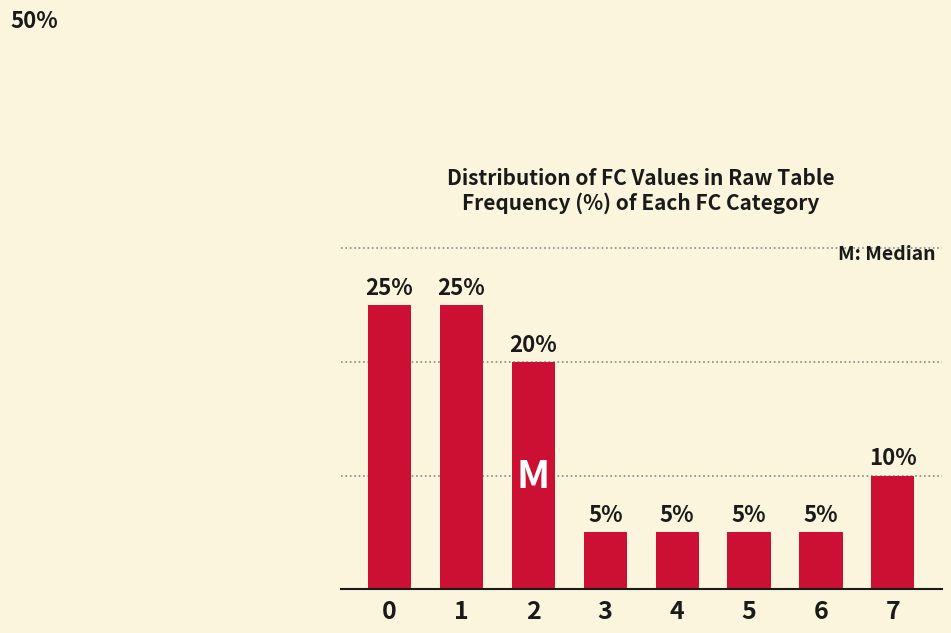

What is the sum of all values?

100